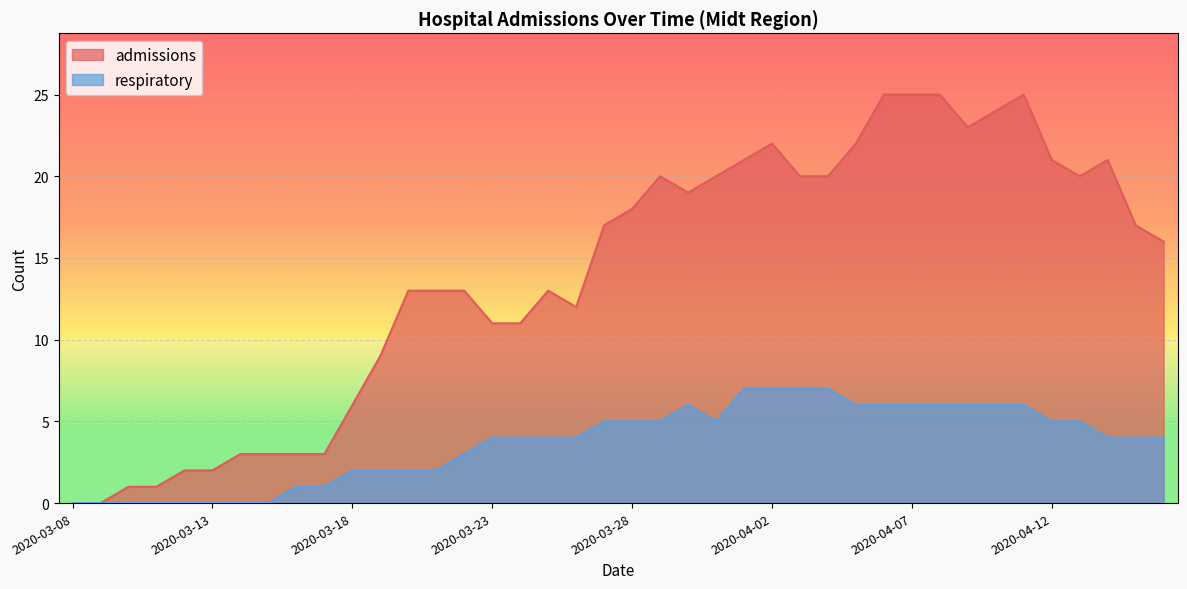

Rank the categories by respiratory value from lowest to highest.

2020-03-08, 2020-03-09, 2020-03-10, 2020-03-11, 2020-03-12, 2020-03-13, 2020-03-14, 2020-03-15, 2020-03-16, 2020-03-17, 2020-03-18, 2020-03-19, 2020-03-20, 2020-03-21, 2020-03-22, 2020-03-23, 2020-03-24, 2020-03-25, 2020-03-26, 2020-04-14, 2020-04-15, 2020-04-16, 2020-03-27, 2020-03-28, 2020-03-29, 2020-03-31, 2020-04-12, 2020-04-13, 2020-03-30, 2020-04-05, 2020-04-06, 2020-04-07, 2020-04-08, 2020-04-09, 2020-04-10, 2020-04-11, 2020-04-01, 2020-04-02, 2020-04-03, 2020-04-04